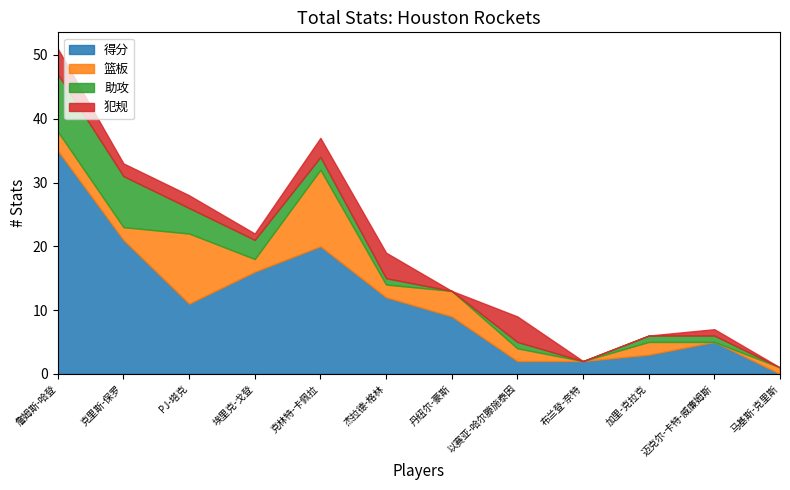

At how many categories does at least one series exceed 9?

6